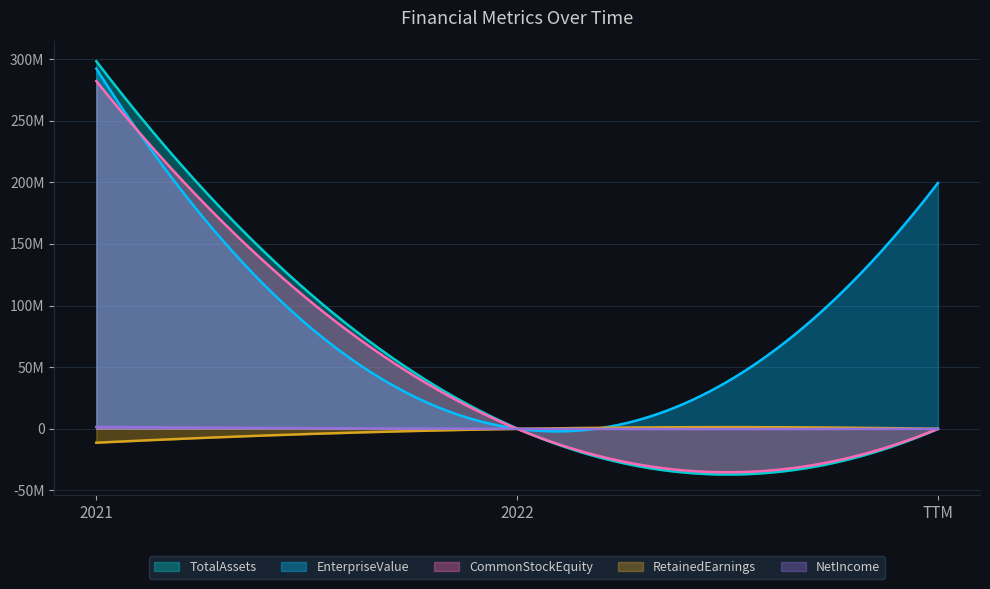

Between 2021 and 2022, which series saw the biggest shift?

TotalAssets